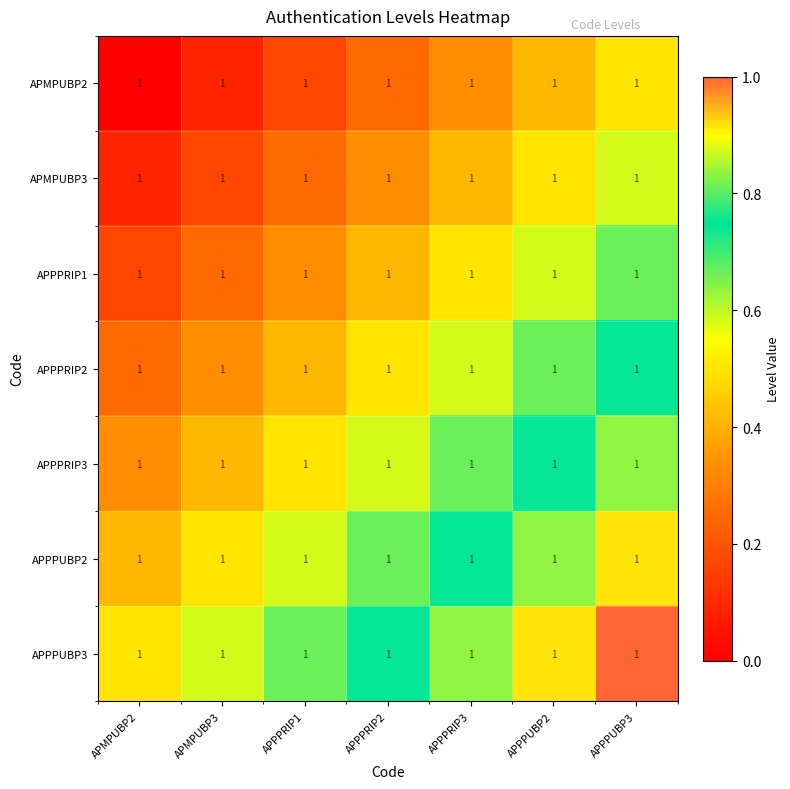

Count the number of data series in this chart.

7